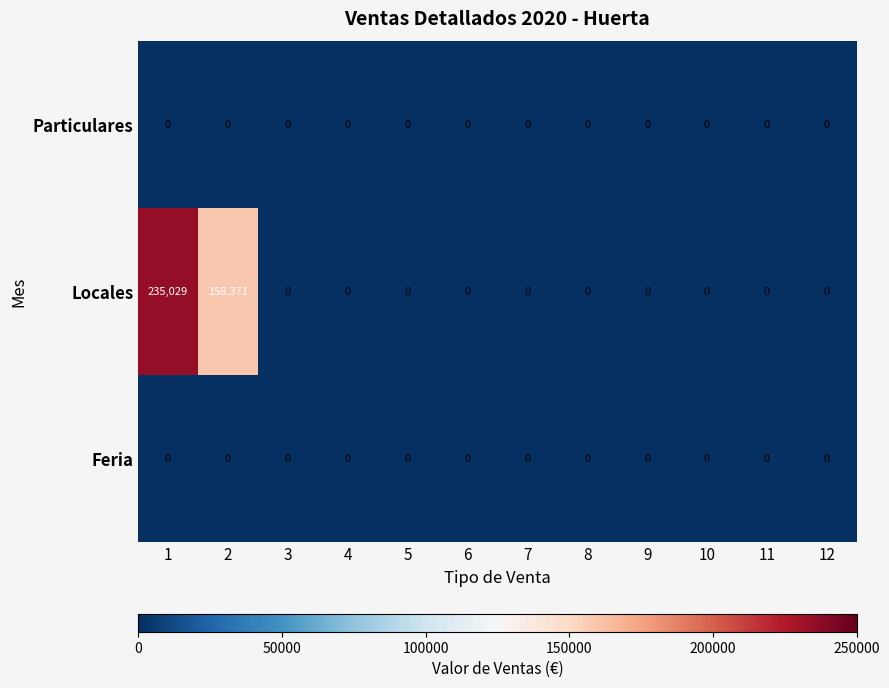

What is the maximum value shown in the chart?

235029